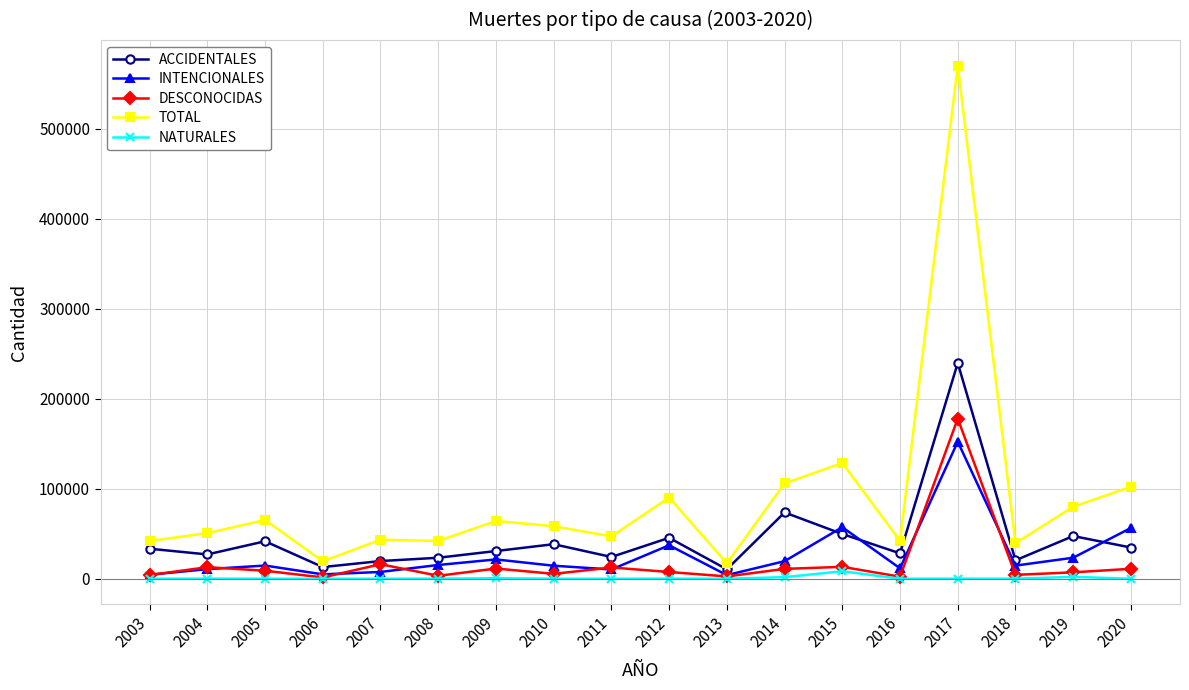

Rank the series by their maximum value, from lowest to highest.

NATURALES, INTENCIONALES, DESCONOCIDAS, ACCIDENTALES, TOTAL